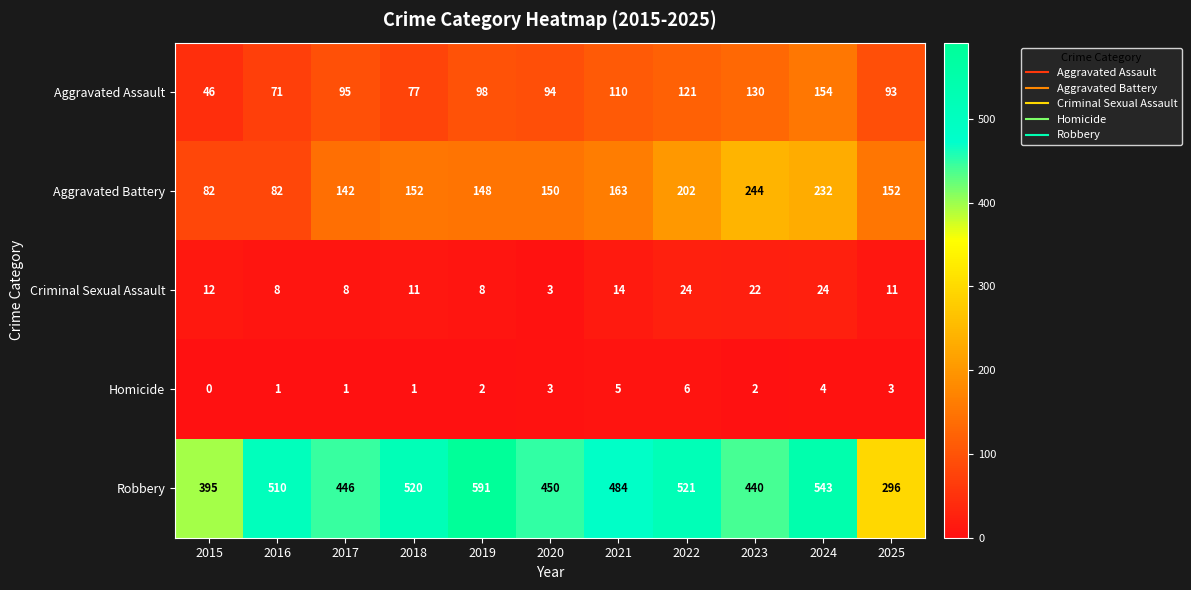

At which label does Robbery reach its peak?

2019